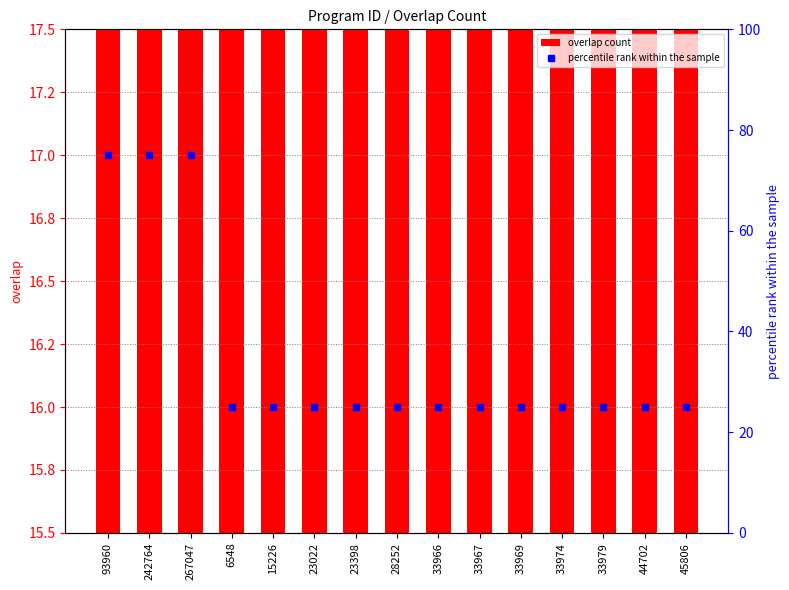

True or false: percentile rank within the sample has a value of 27 at 267047.

False